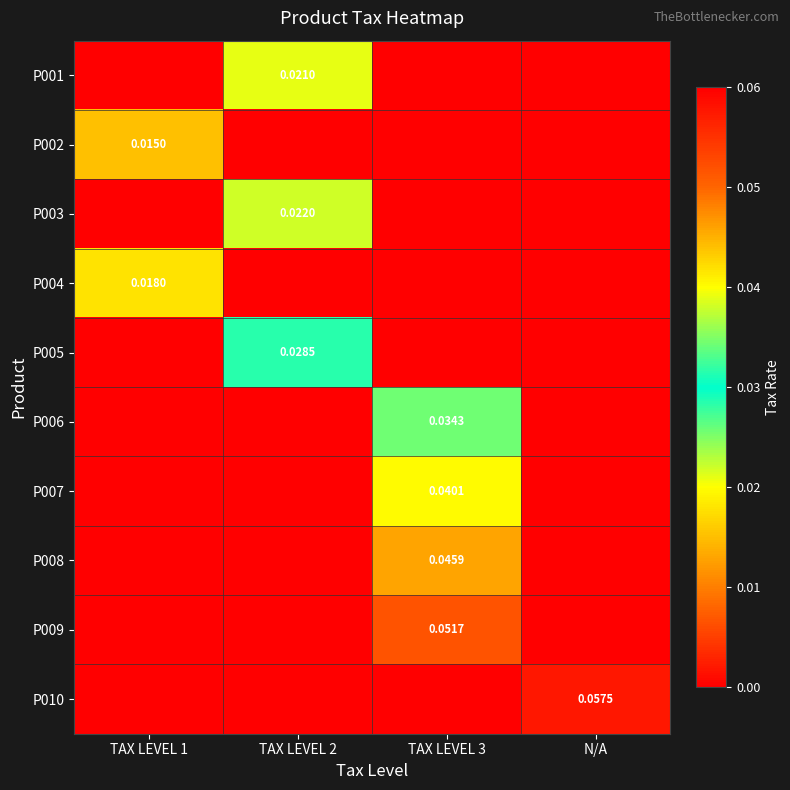

Which category has the highest value in the P010 series?

N/A